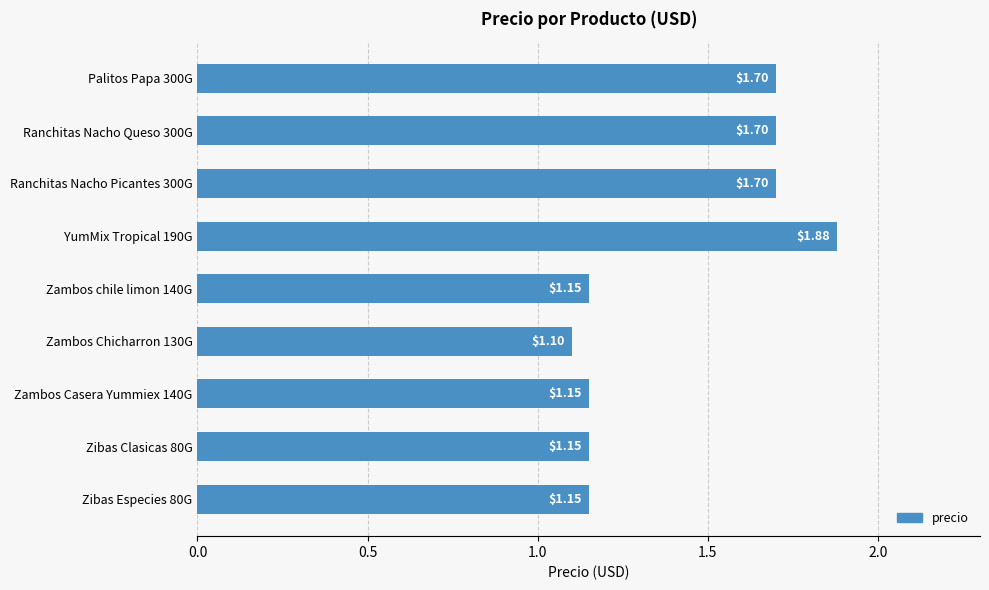

Approximately how many times larger is the value at Palitos Papa 300G compared to Ranchitas Nacho Queso 300G?

1.0